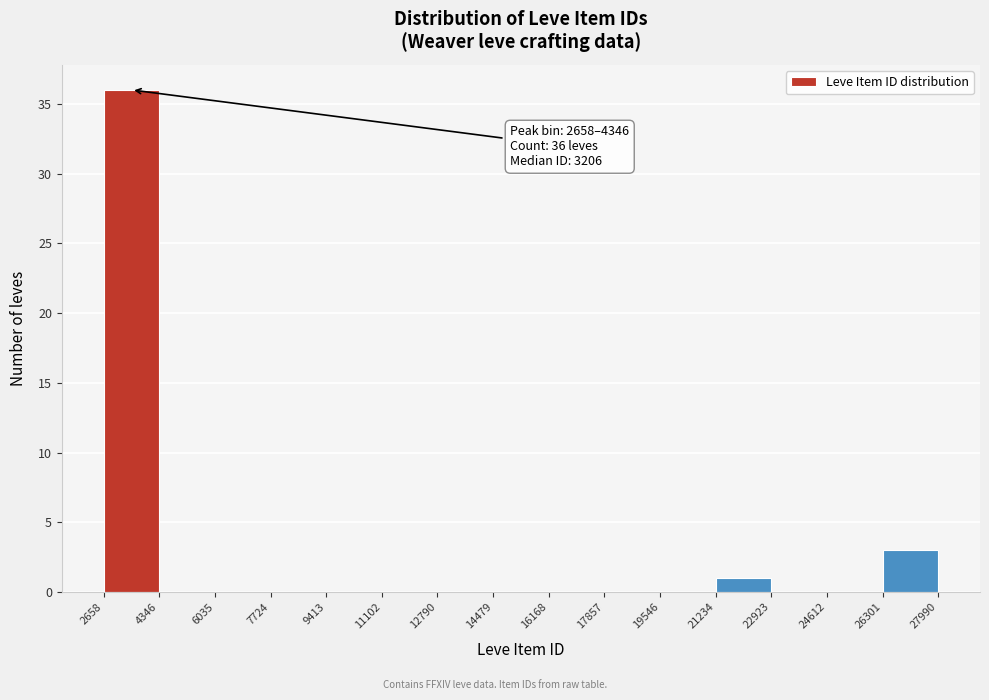

Which range on the x-axis has the tallest bar?

2658 to 4346